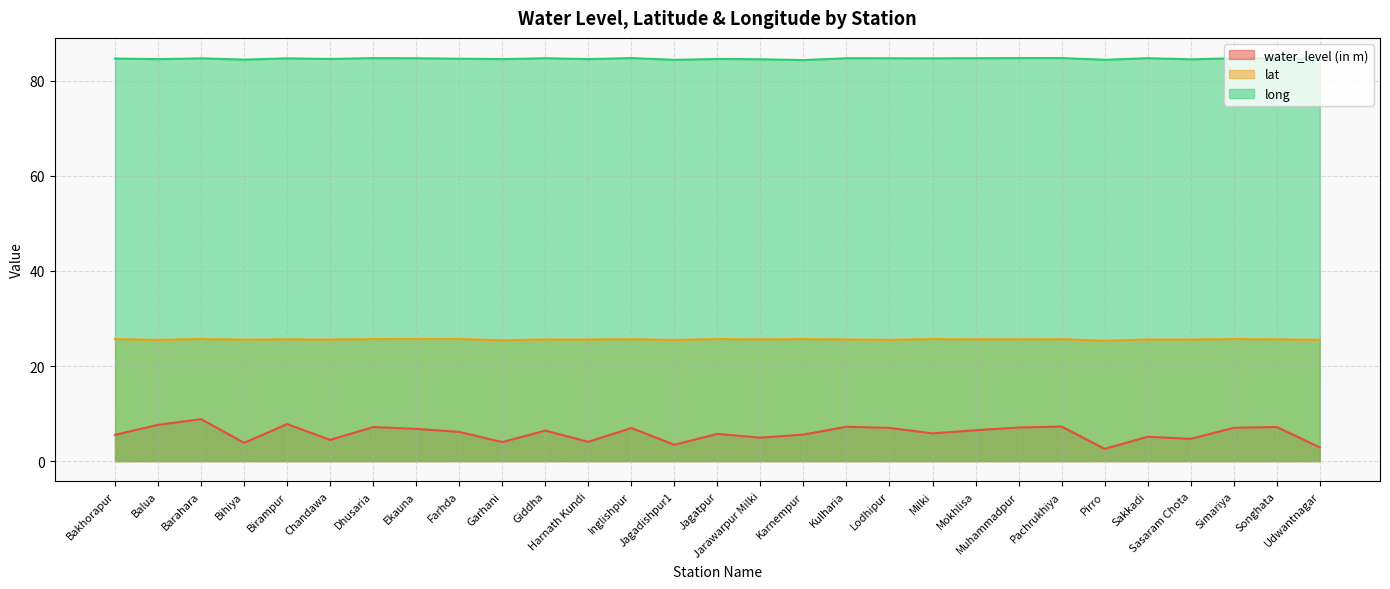

True or false: long and lat cross at least once.

False